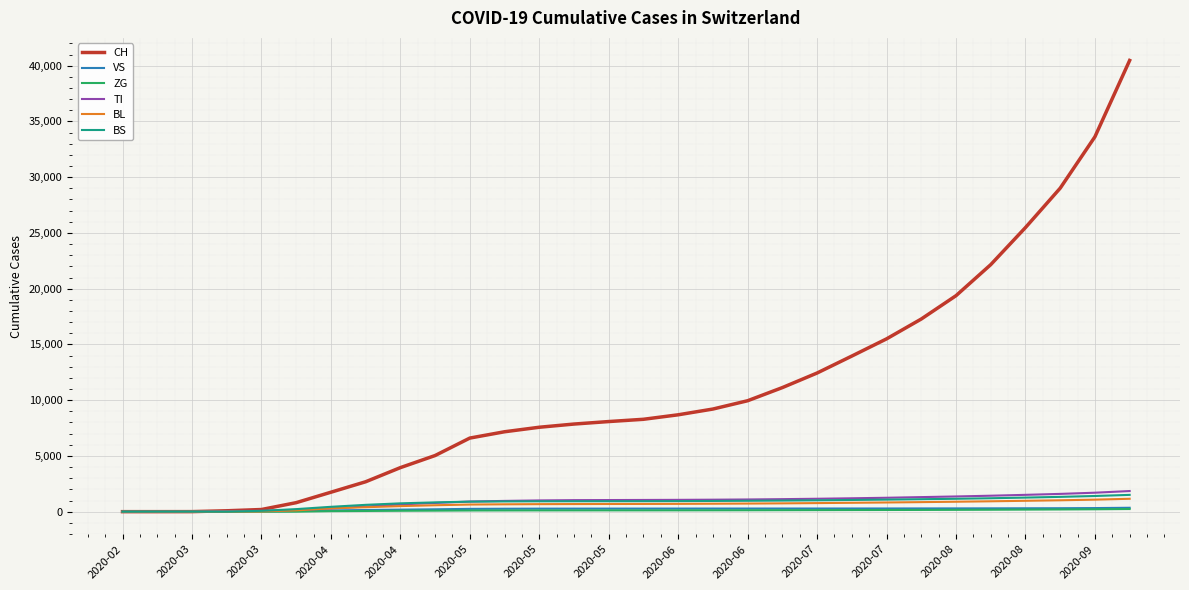

What is the highest value of the TI series?

1849